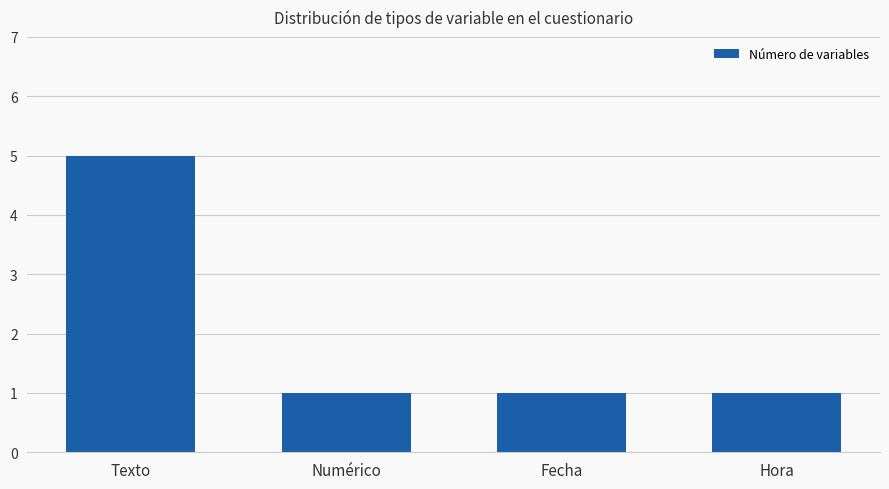

Does the chart contain stacked bars?

No